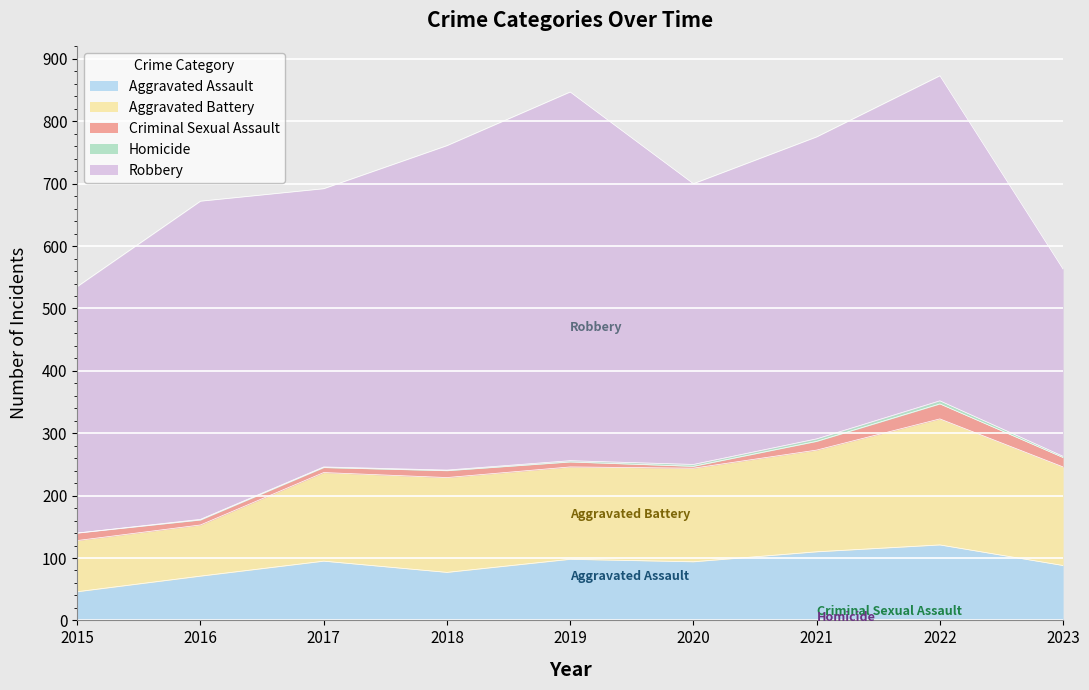

Rank the categories by Robbery value from lowest to highest.

2023, 2015, 2017, 2020, 2021, 2016, 2018, 2022, 2019